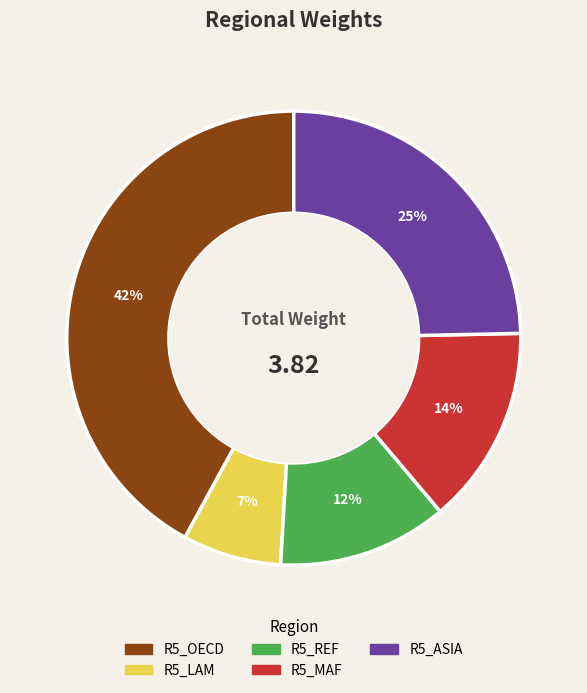

To the nearest percent, what portion does R5_REF represent?

12%